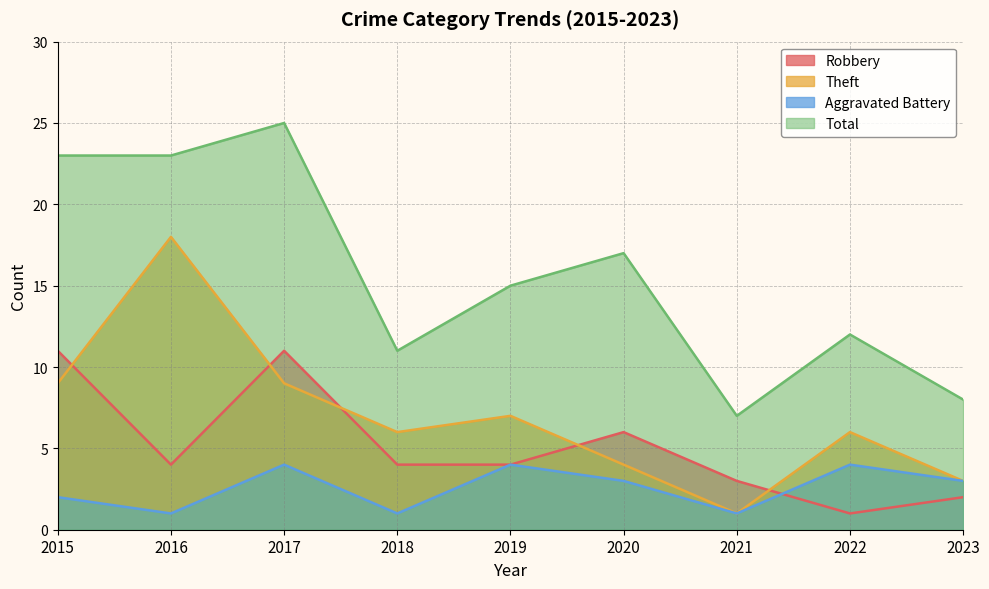

What is the difference between the maximum and minimum values in the Robbery series?

10